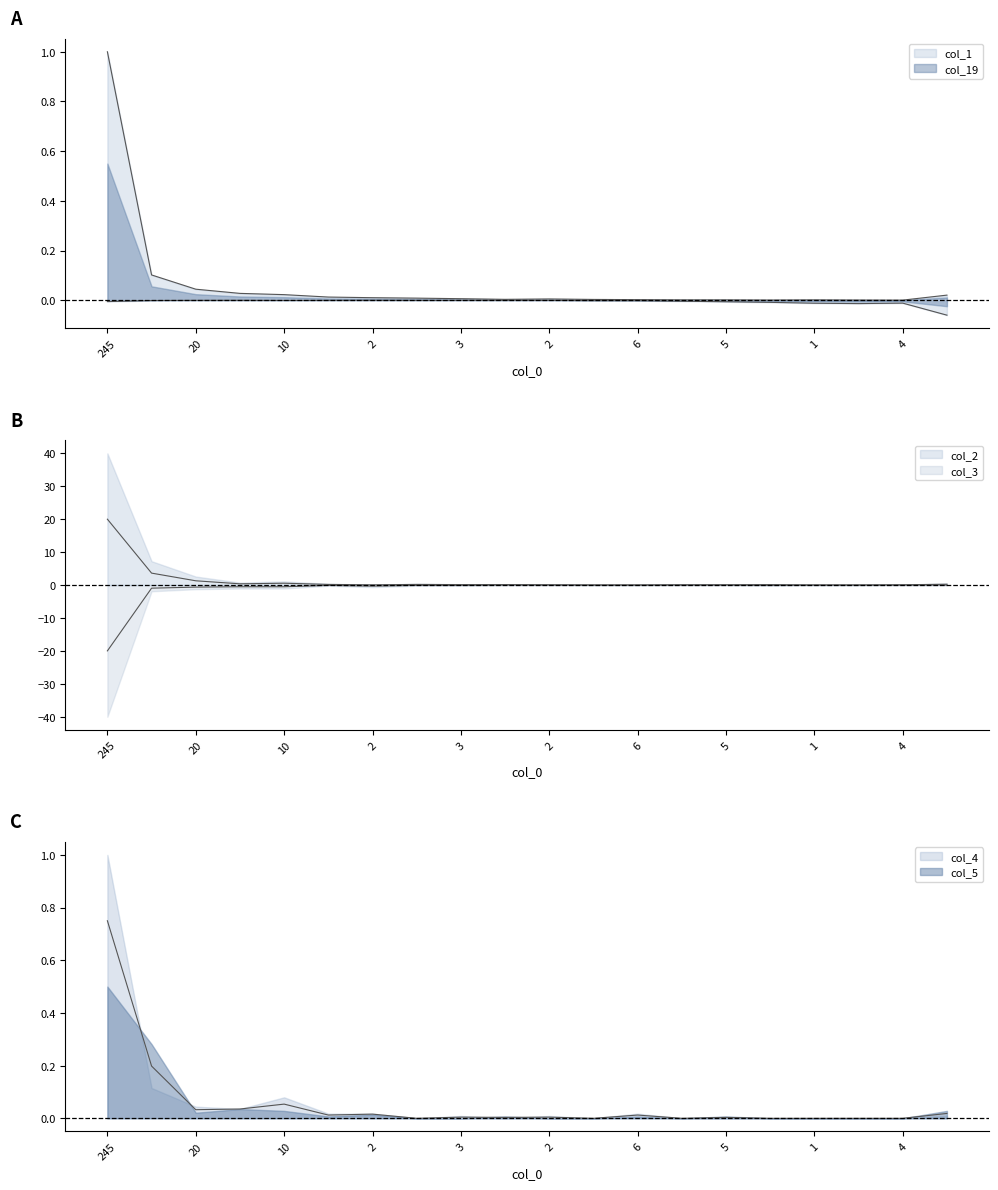

Does the chart have visible grid lines?

No